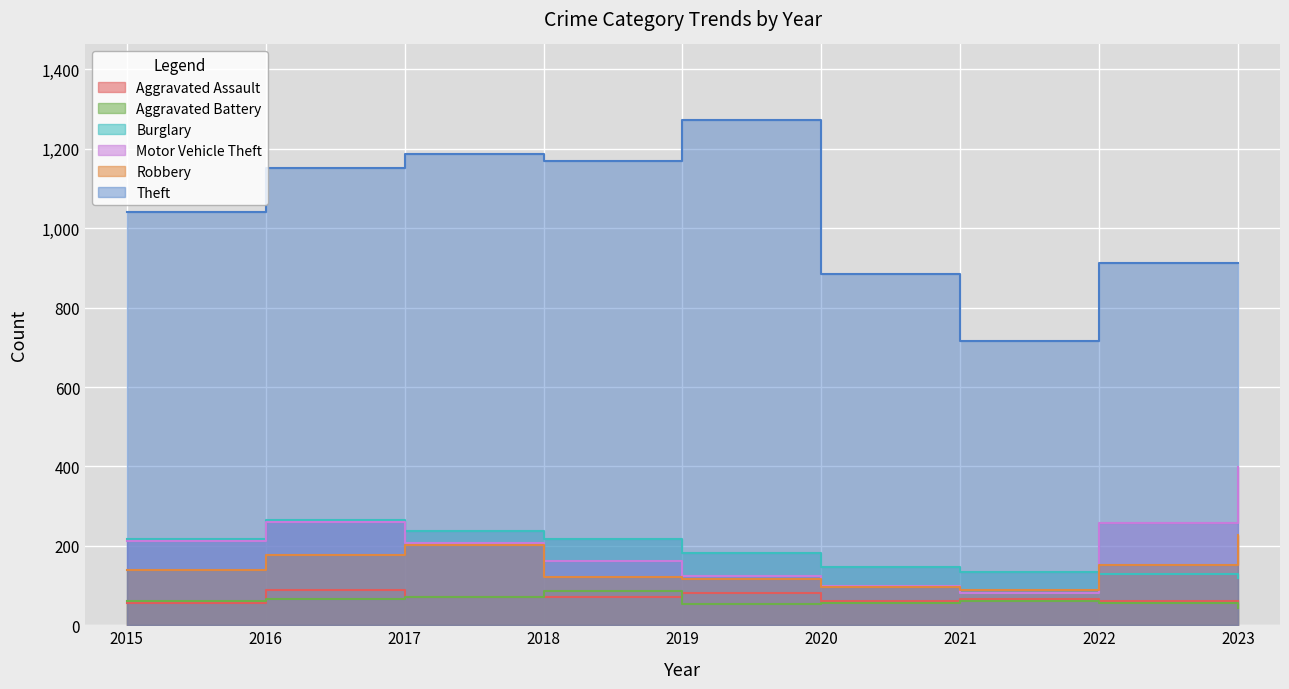

At which category is the sum across all series the highest?

2016